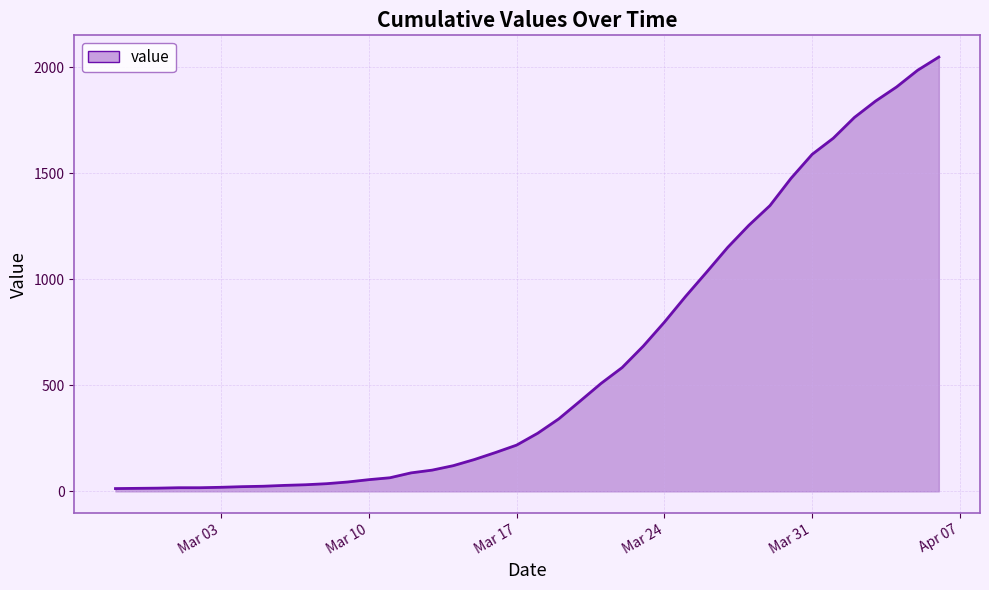

What is the maximum value shown in the chart?

2049